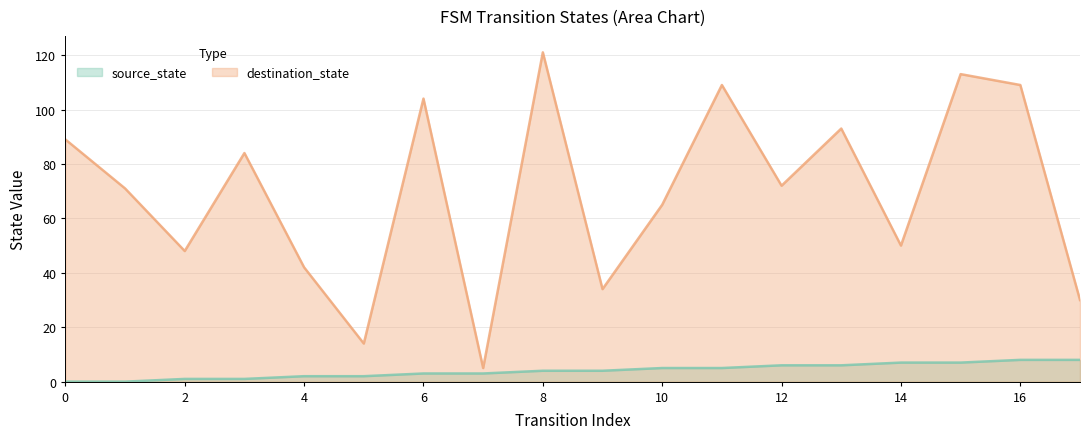

The source_state series shows 7 at 15. True or false?

True